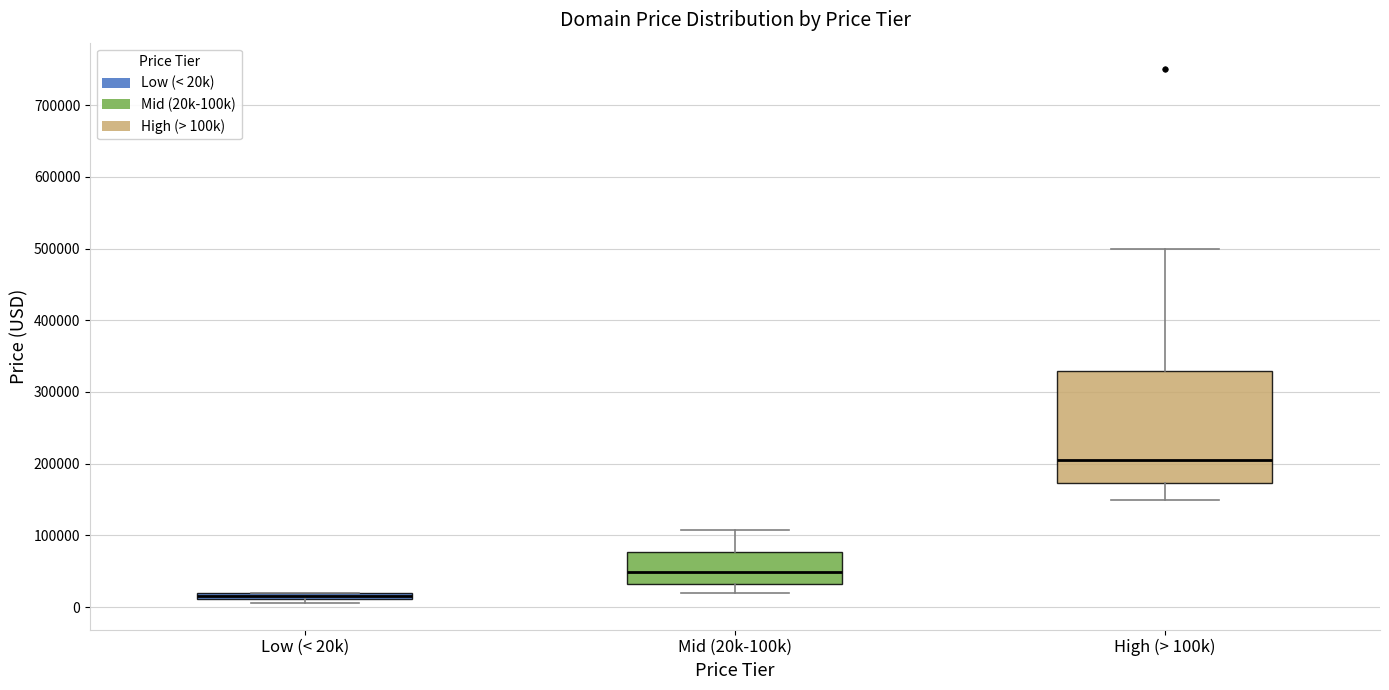

Which box has the highest median line?

High (> 100k)